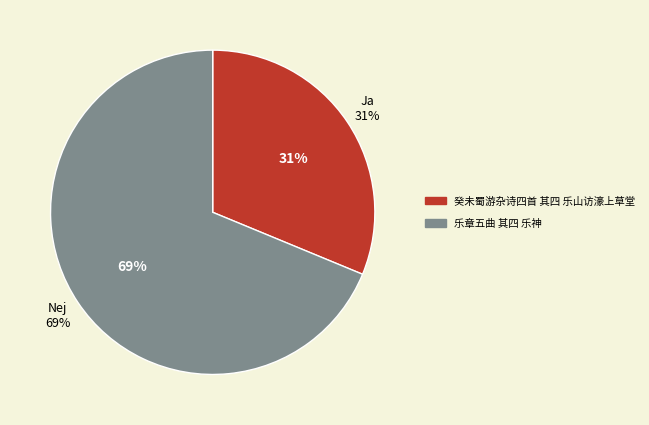

To the nearest percent, what is the difference between the largest and smallest slice percentages?

38%